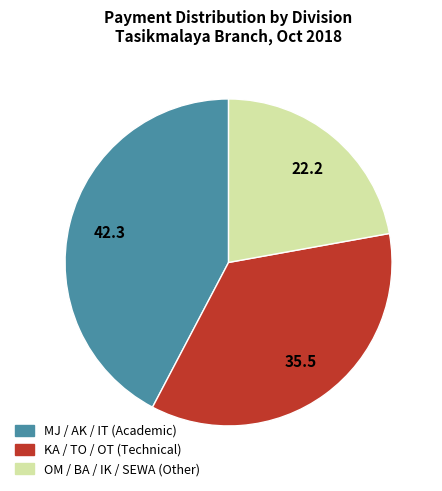

Rank the categories by value from lowest to highest.

OM / BA / IK / SEWA (Other), KA / TO / OT (Technical), MJ / AK / IT (Academic)